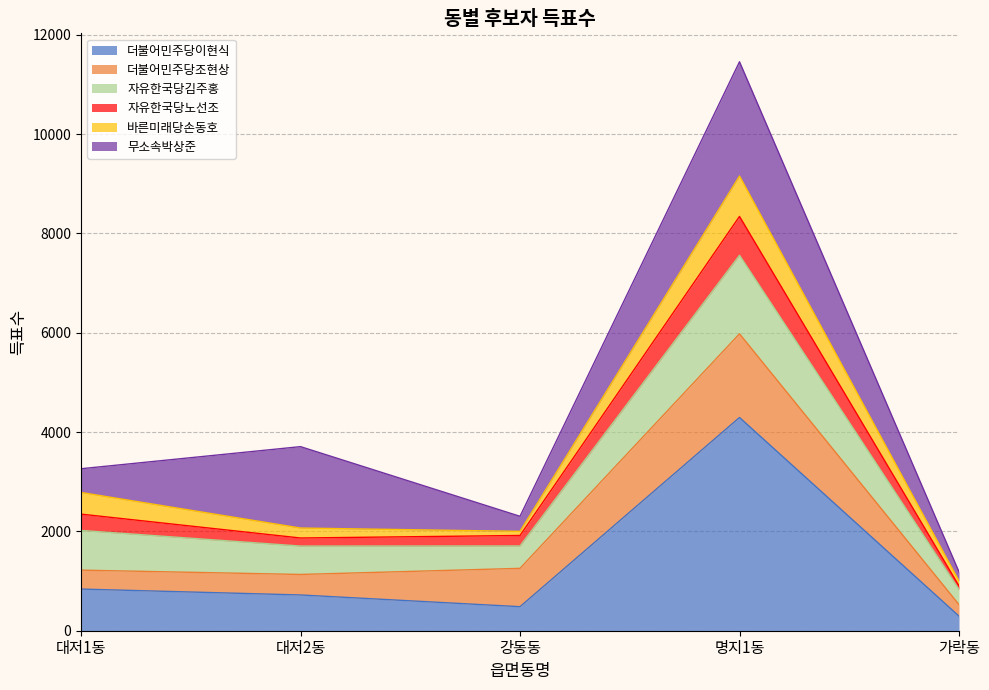

What is the sum of the 더불어민주당이현식 values at 명지1동 and 대저1동?

5133